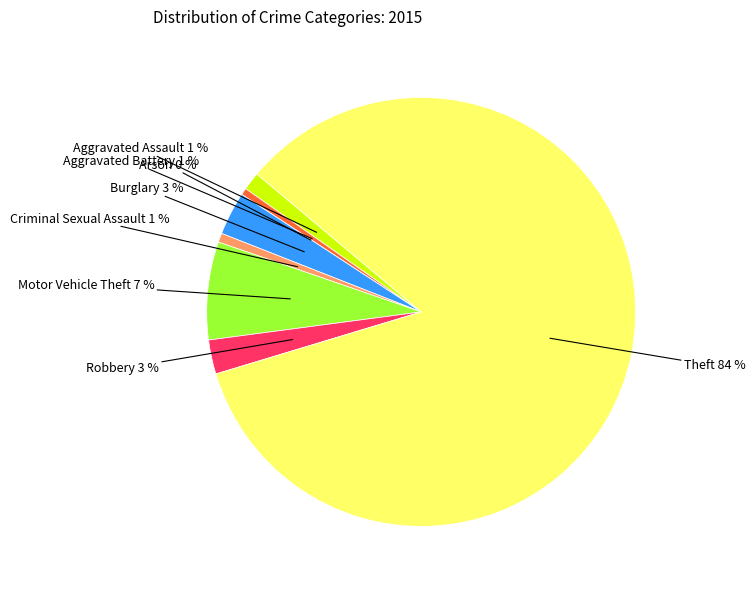

How many segments does this pie chart have?

8